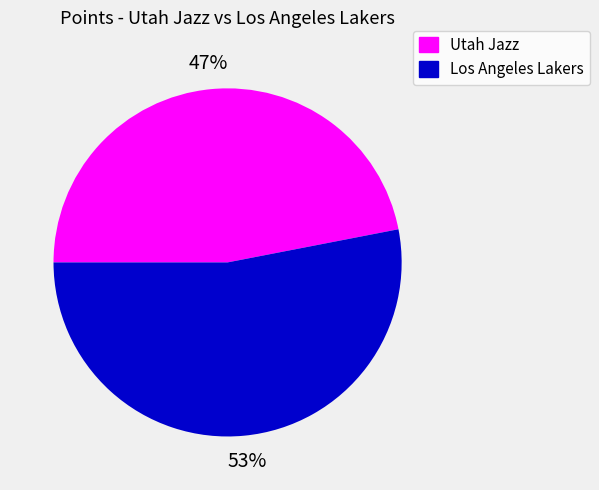

Is the sum of Los Angeles Lakers and Utah Jazz greater than half?

Yes